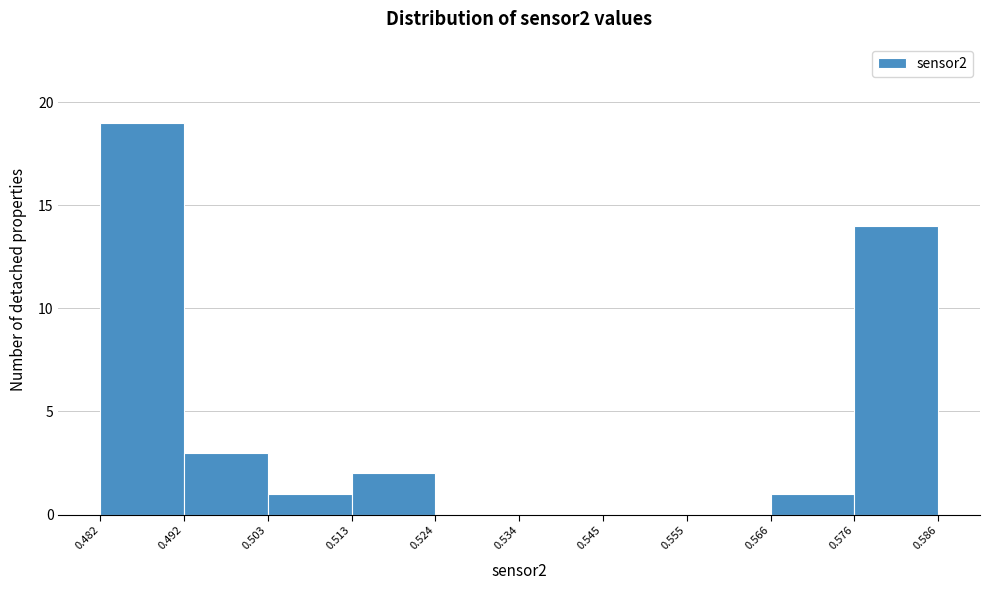

How tall is the bar that spans 0.482 to 0.492 on the x-axis? The values are not printed on the chart, so give them approximately, as read against the axis.

19